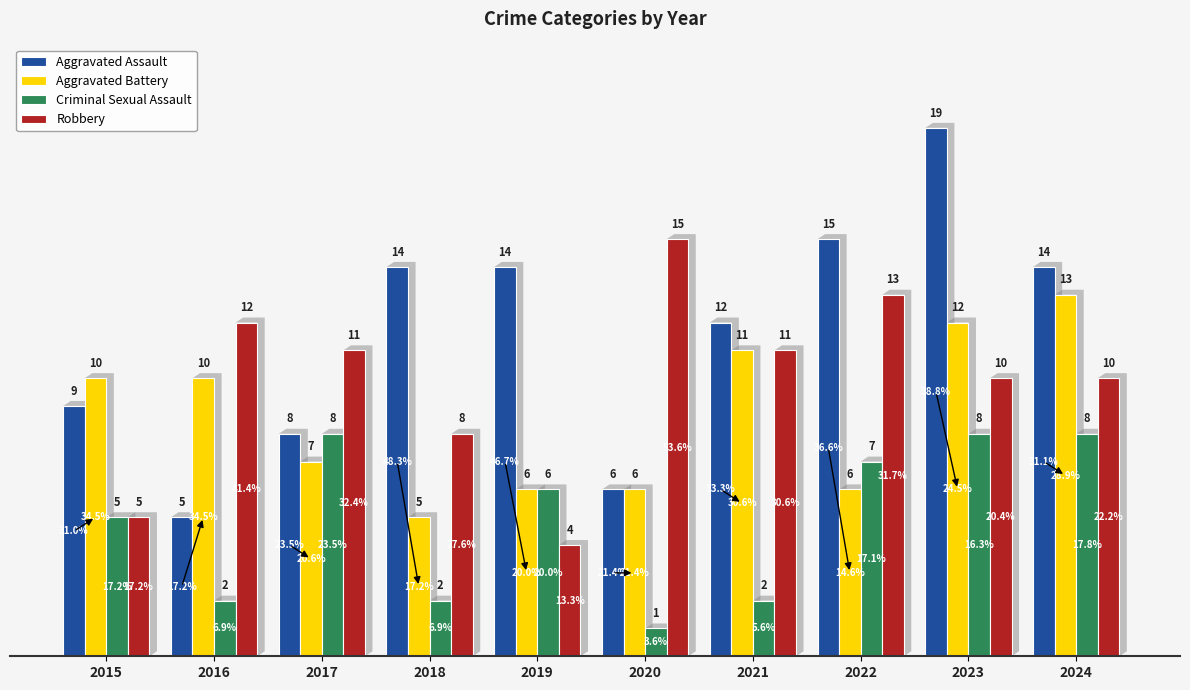

Reading left to right, extract all data points from this chart.

Aggravated Assault: 2015=9	2016=5	2017=8	2018=14	2019=14	2020=6	2021=12	2022=15	2023=19	2024=14
Aggravated Battery: 2015=10	2016=10	2017=7	2018=5	2019=6	2020=6	2021=11	2022=6	2023=12	2024=13
Criminal Sexual Assault: 2015=5	2016=2	2017=8	2018=2	2019=6	2020=1	2021=2	2022=7	2023=8	2024=8
Robbery: 2015=5	2016=12	2017=11	2018=8	2019=4	2020=15	2021=11	2022=13	2023=10	2024=10